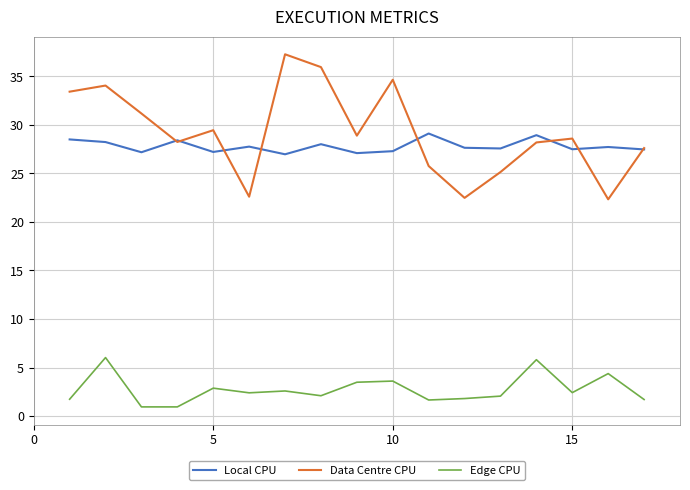

True or false: Edge CPU and Local CPU intersect in this chart.

False